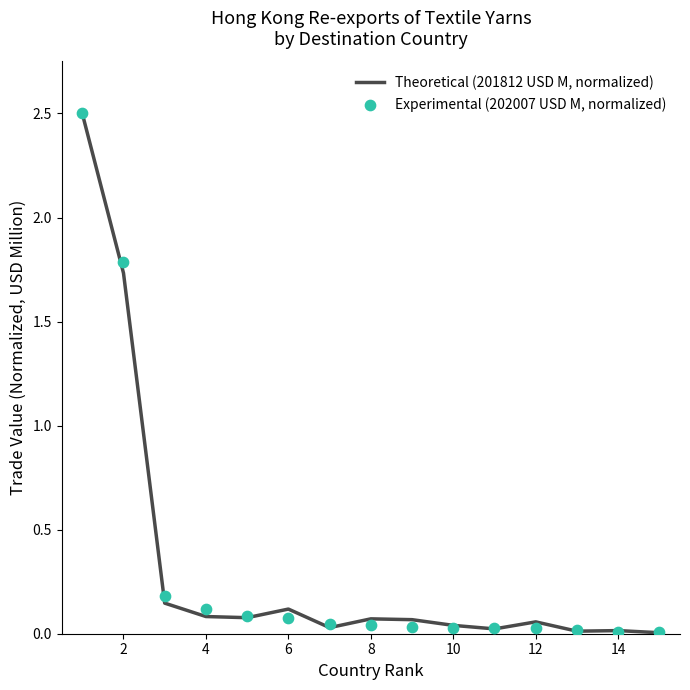

Which series contains the highest Y value?

Theoretical (201812 USD M, normalized)